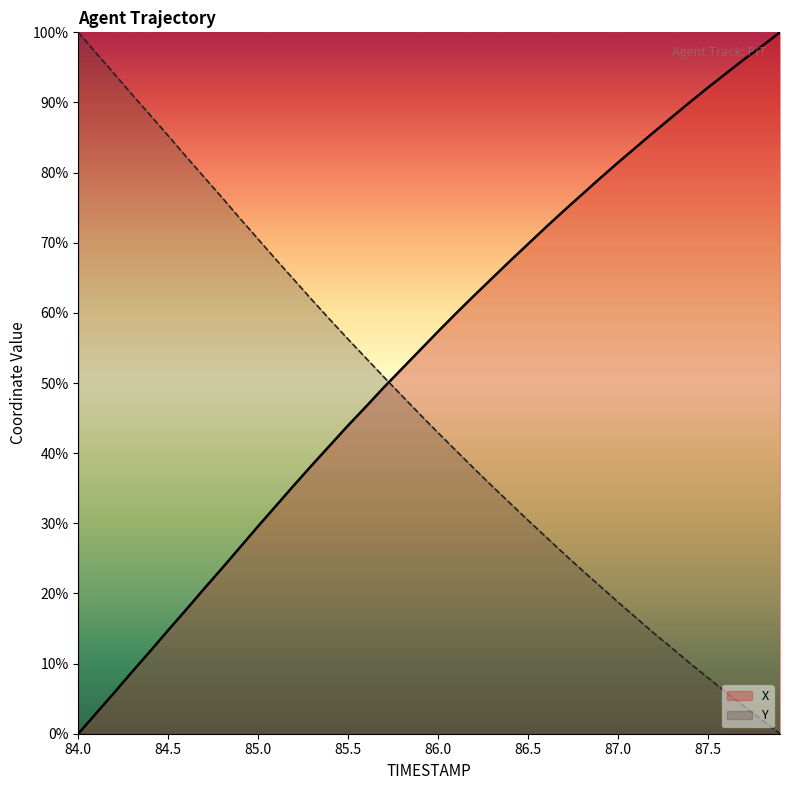

At which label is X closest to 50?

85.7